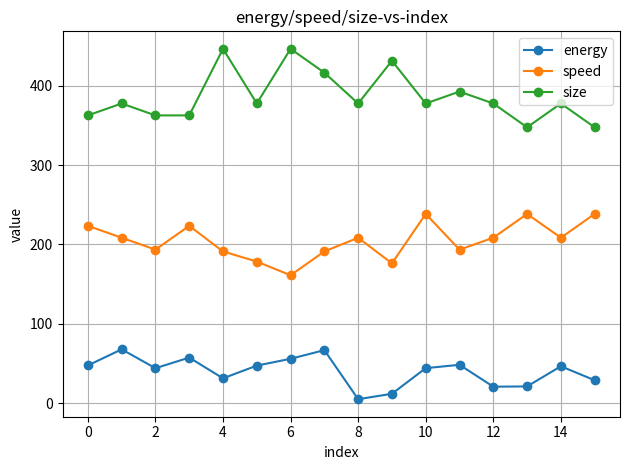

How many interior local valleys does the speed series have?

5